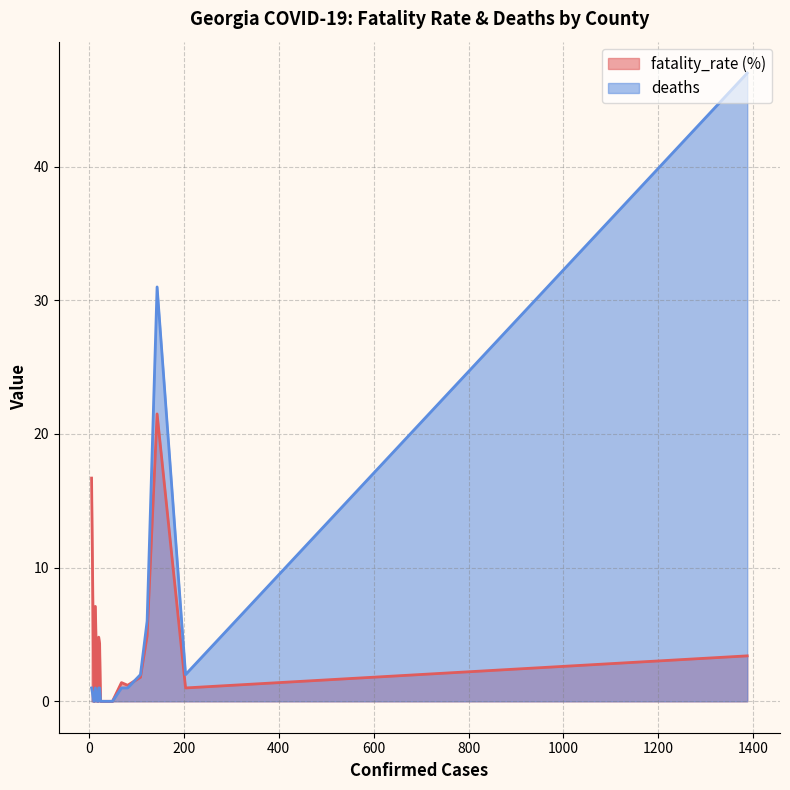

What is the difference between the maximum and minimum values in the deaths series?

47.0